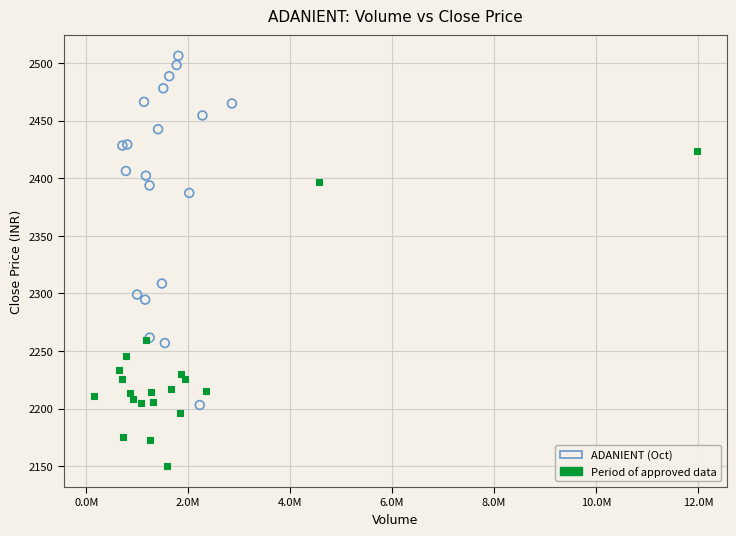

Which series reaches the maximum Y coordinate?

ADANIENT (Oct)